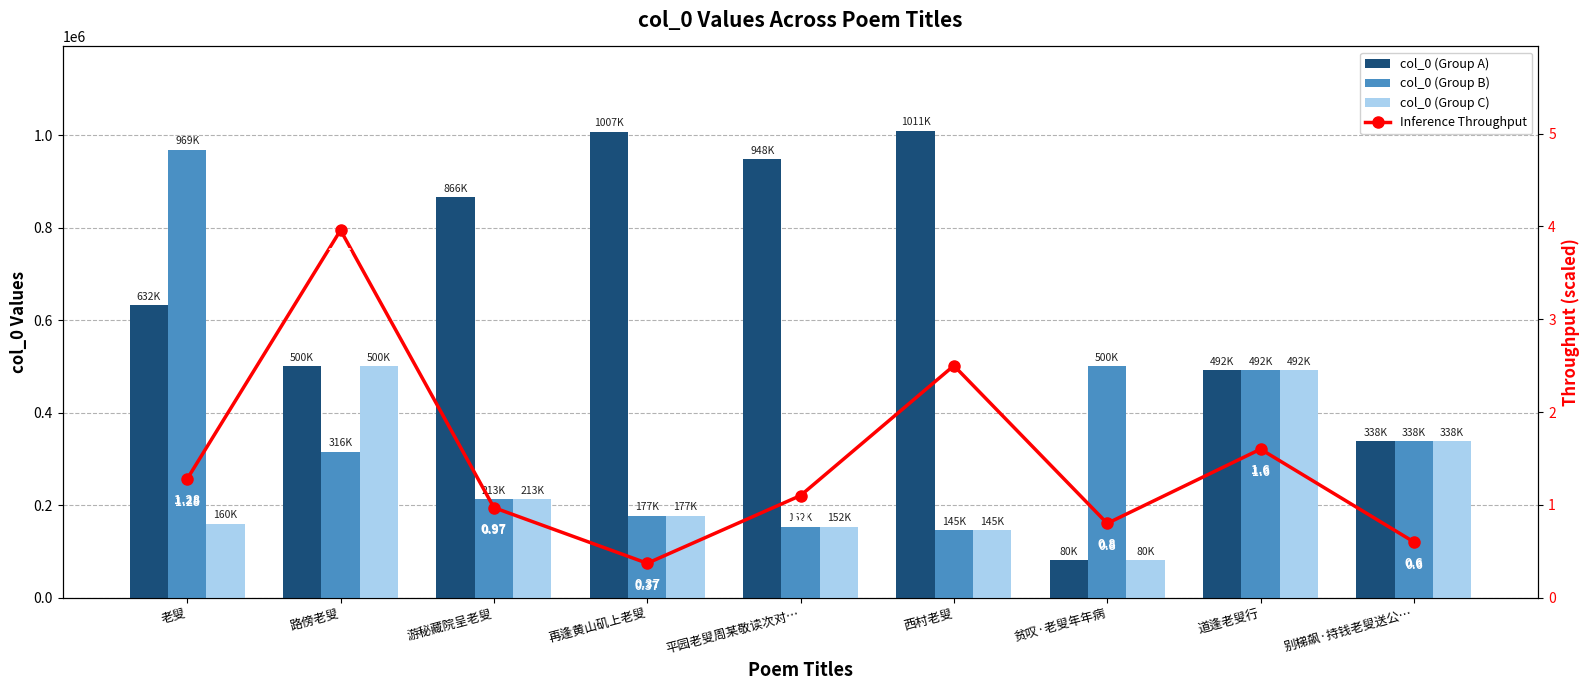

Which series changed the most between 游秘藏院呈老叟 and 再逢黄山矶上老叟?

col_0 (Group A)